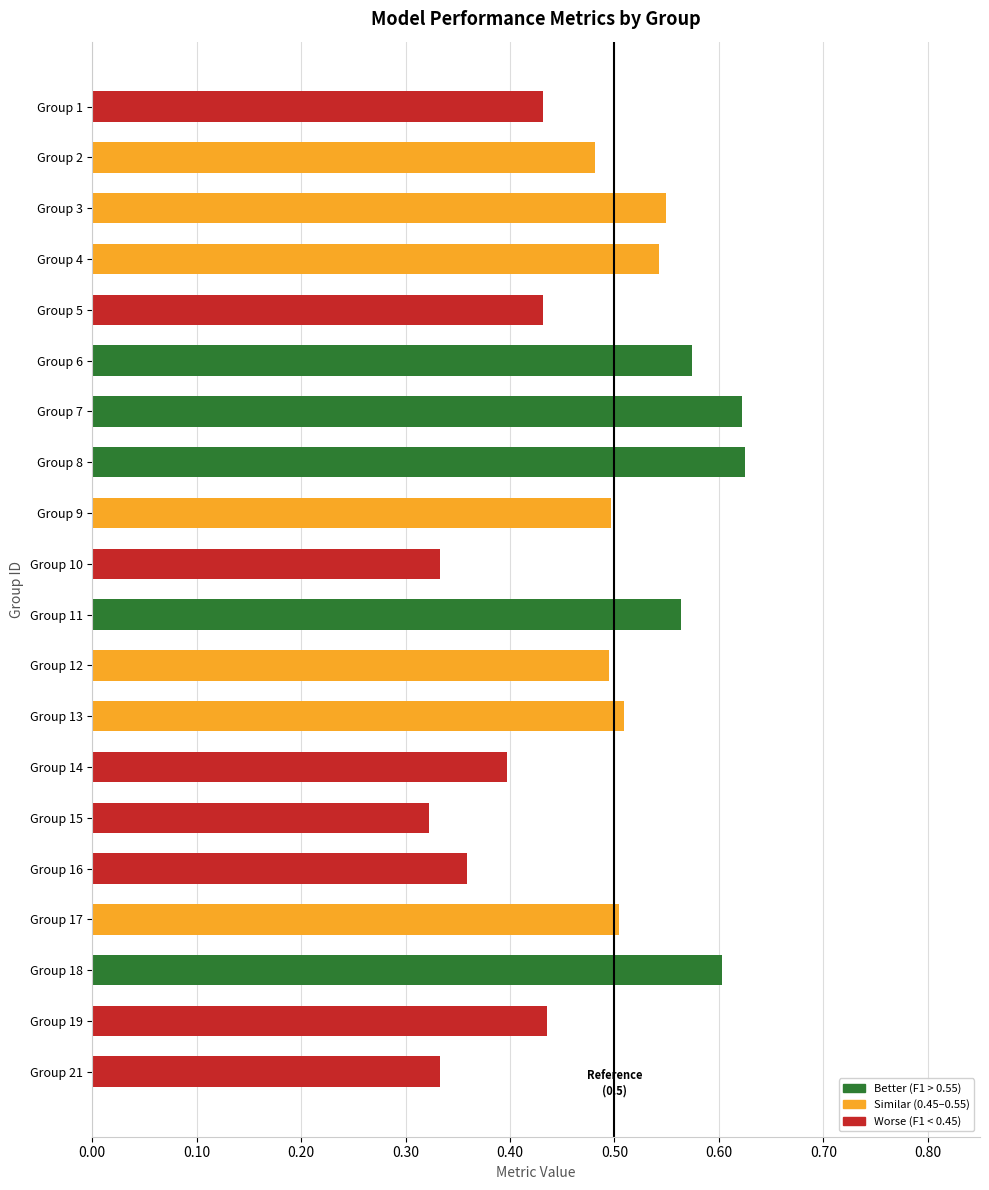

Is it true that the value at Group 8 is 0.6?

True